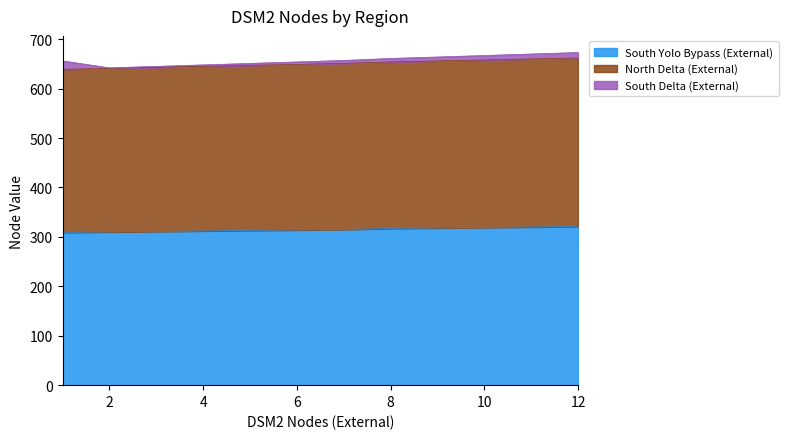

What is the value of the South Yolo Bypass (External) point at the 8th from the left?

317